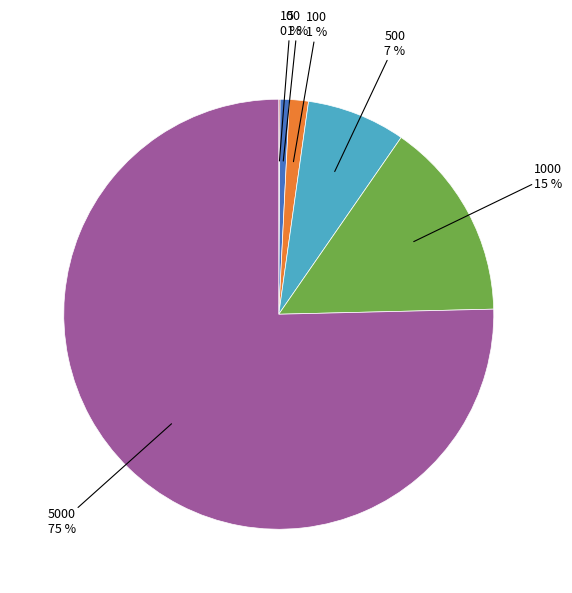

Is there any slice that represents more than half of the pie?

Yes